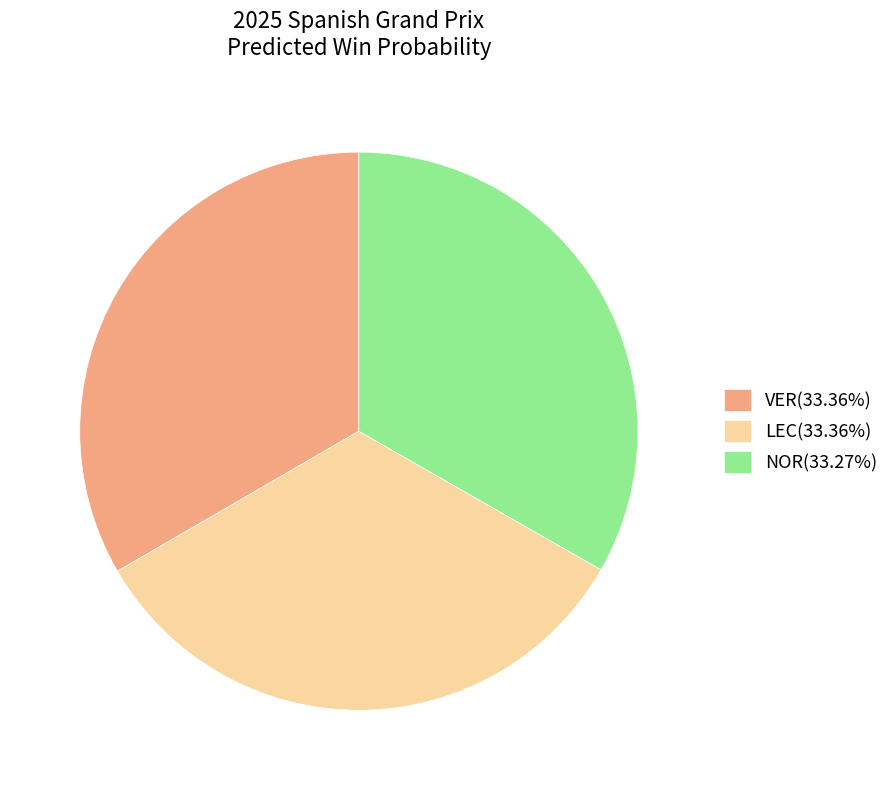

Count the number of slices in the pie.

3